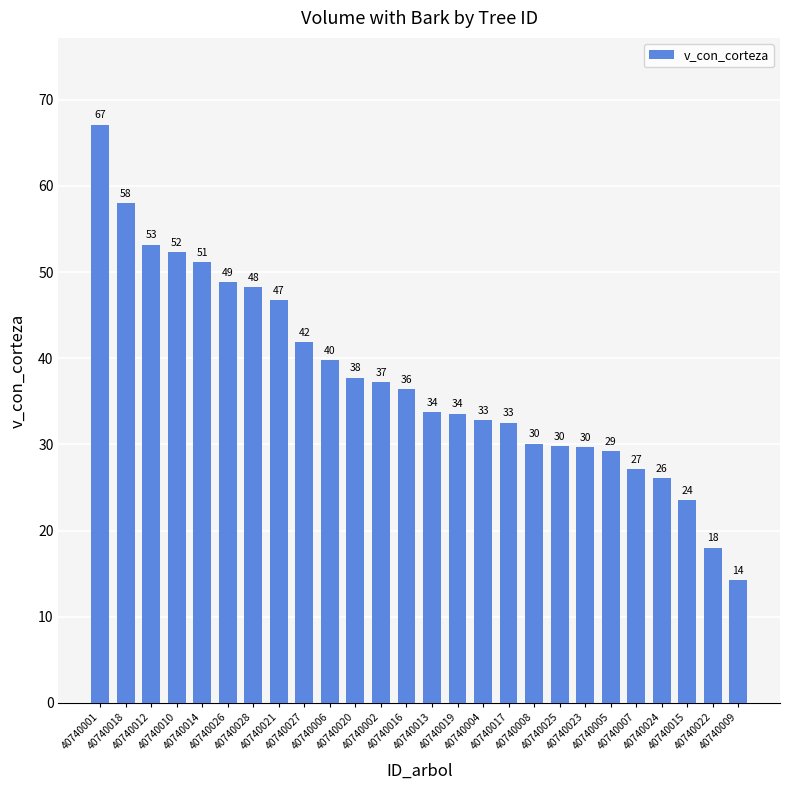

Does the chart contain any negative values?

No